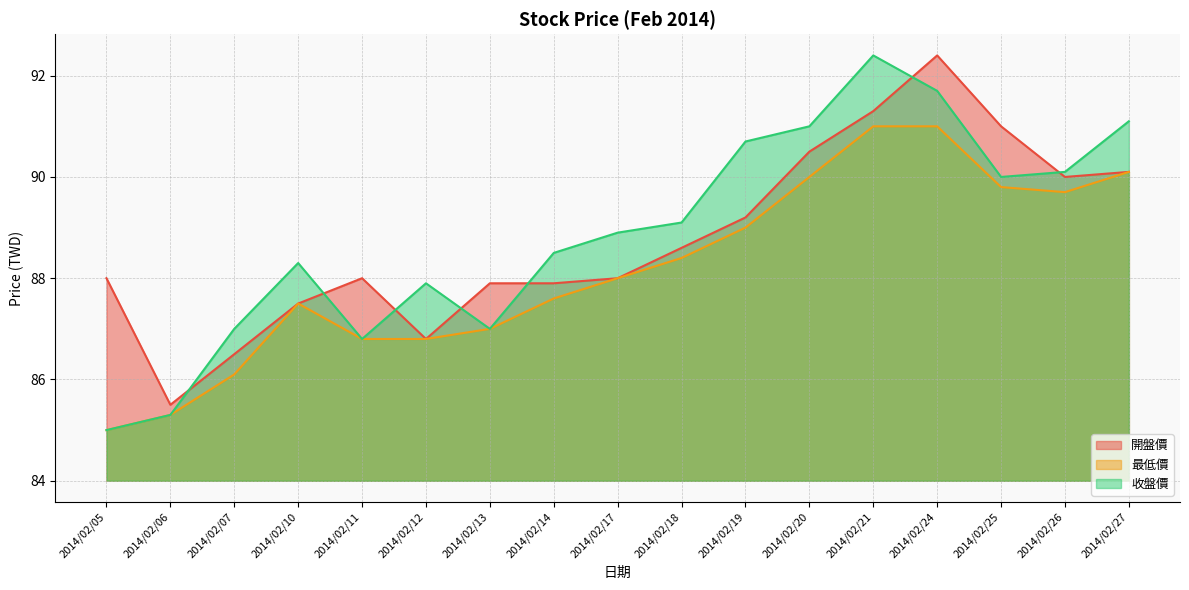

True or false: 開盤價 has more than 1 points higher than both neighbors.

True